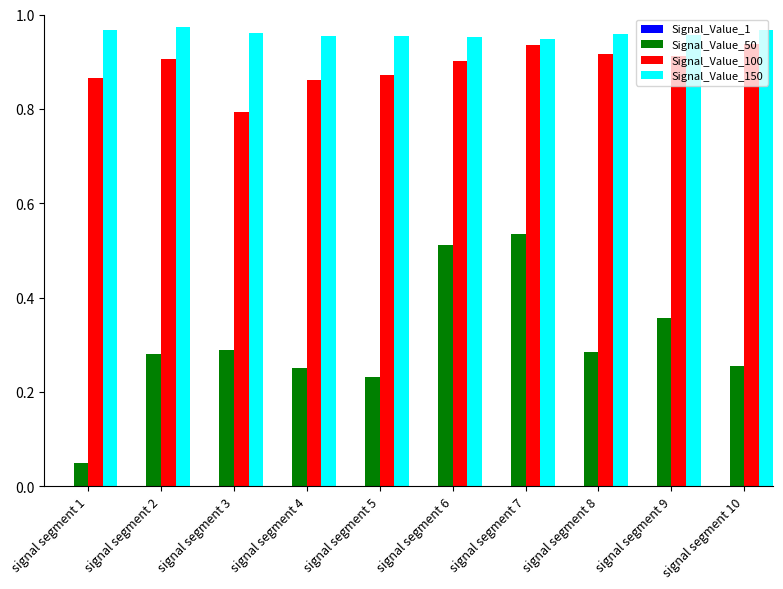

Reading right to left, extract all data points from this chart.

Signal_Value_1: 0.0	0.0	0.0	0.0	0.0	0.0	0.0	0.0	0.0	0.0
Signal_Value_50: 0.3	0.4	0.3	0.5	0.5	0.2	0.3	0.3	0.3	0.1
Signal_Value_100: 0.9	0.9	0.9	0.9	0.9	0.9	0.9	0.8	0.9	0.9
Signal_Value_150: 1.0	1.0	1.0	0.9	1.0	1.0	1.0	1.0	1.0	1.0